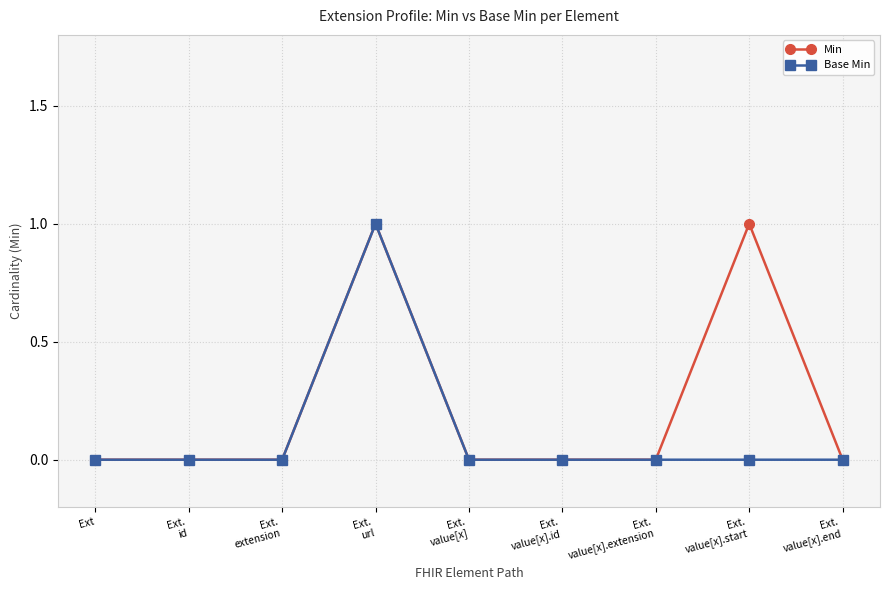

List the series in order of their overall mean, lowest first.

Base Min, Min